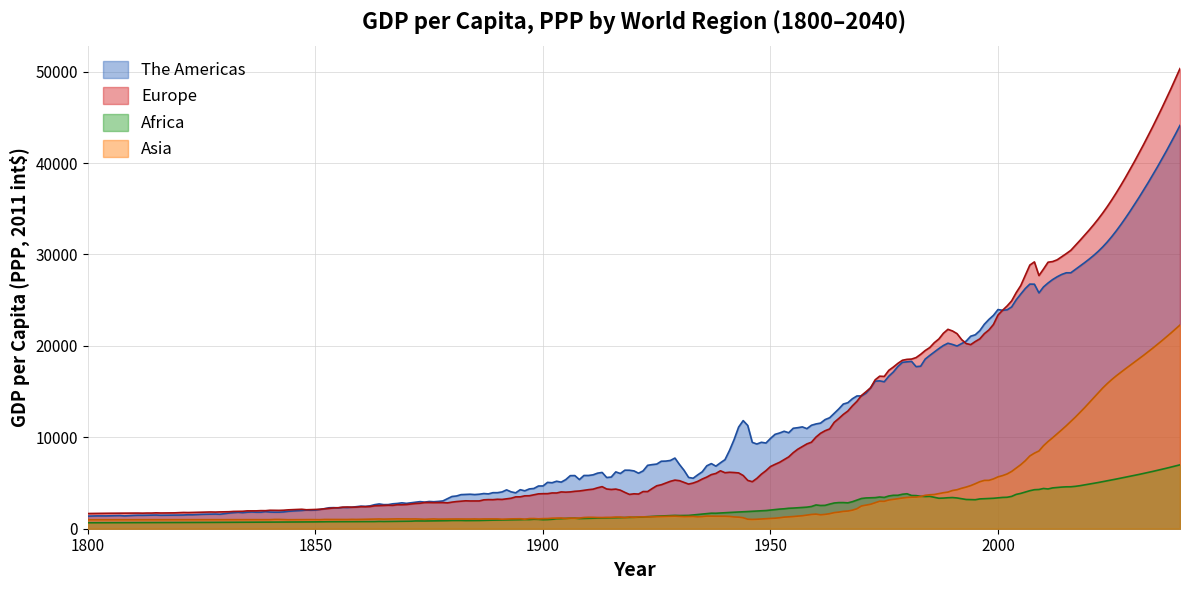

True or false: Asia has a value of 983 at 1800.

True